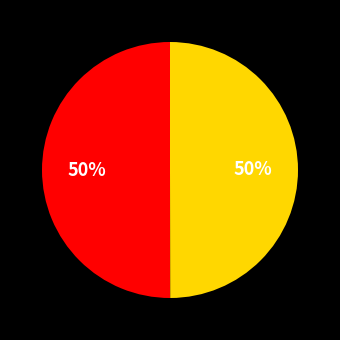

Count the number of slices in the pie.

2